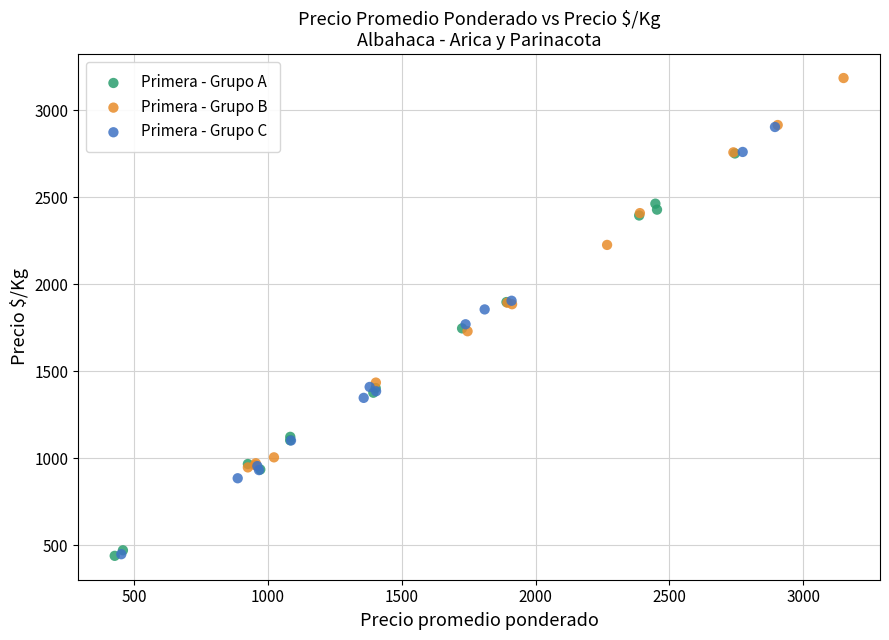

Which series contains the highest Y value?

Primera - Grupo B